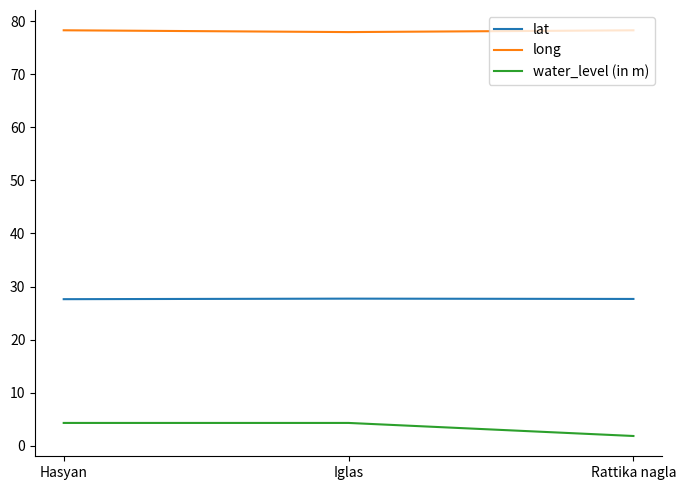

The water_level (in m) series shows 4.3 at Iglas. True or false?

True